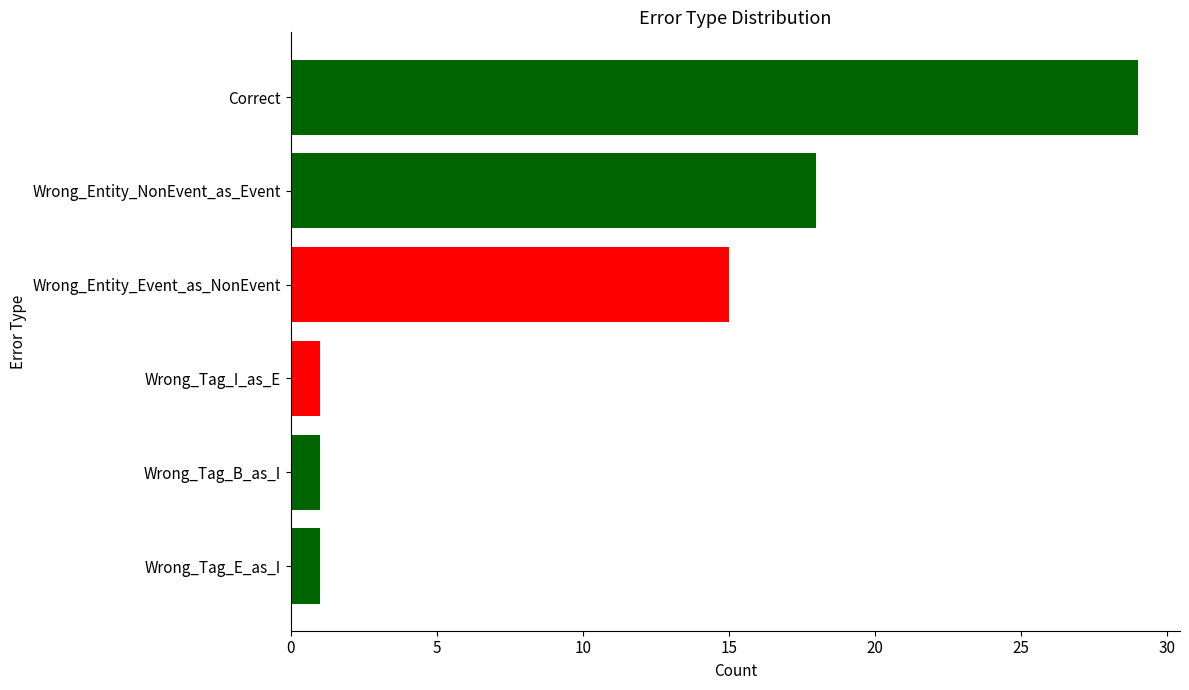

True or false: the data shows 26 at Wrong_Entity_NonEvent_as_Event.

False